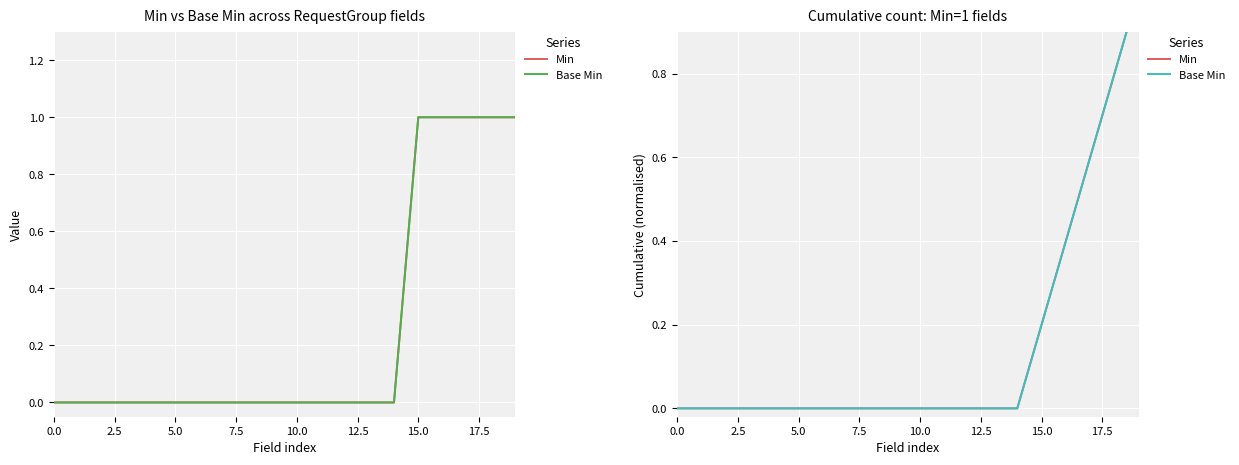

What is the difference between the maximum and second lowest values in the Base Min series?

1.0